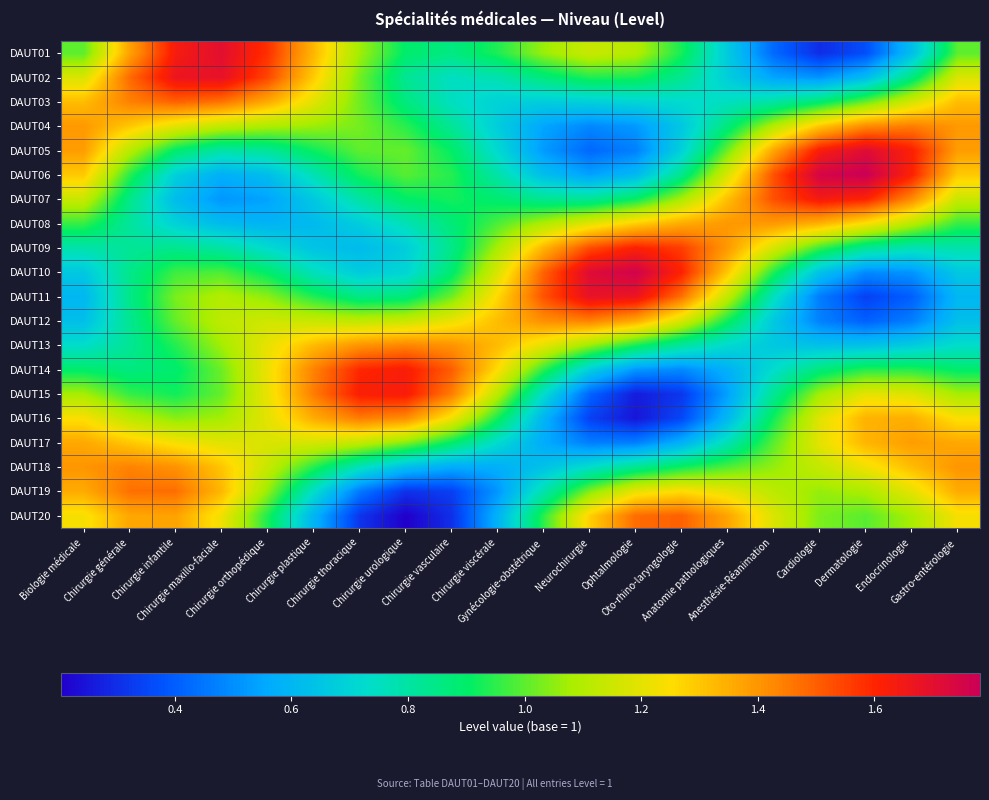

How many categories are shown in the chart?

20